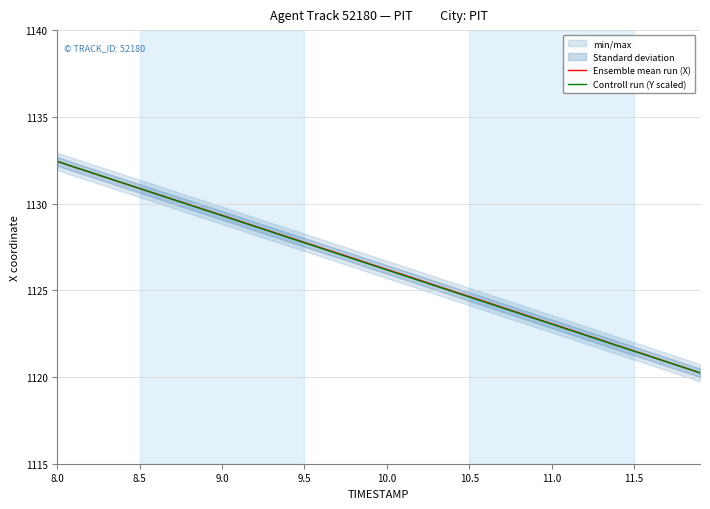

True or false: Ensemble mean run (X) and Controll run (Y scaled) intersect in this chart.

True